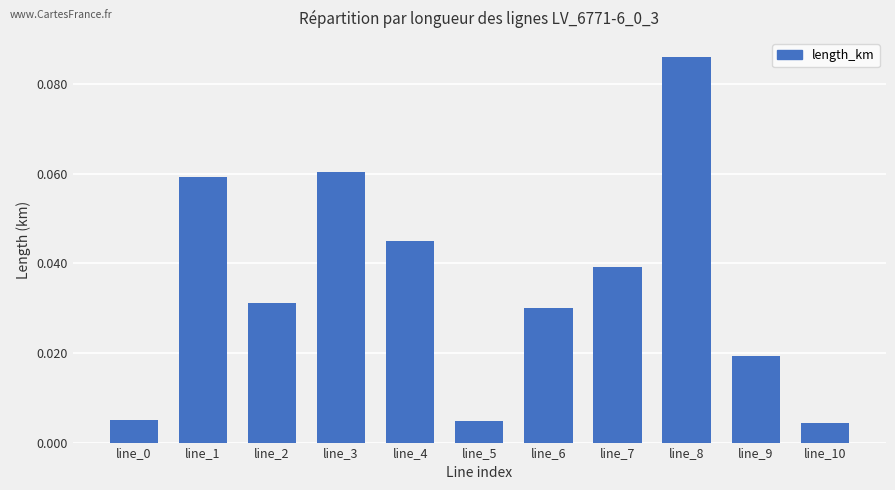

Between line_5 and line_2, which is larger?

line_2